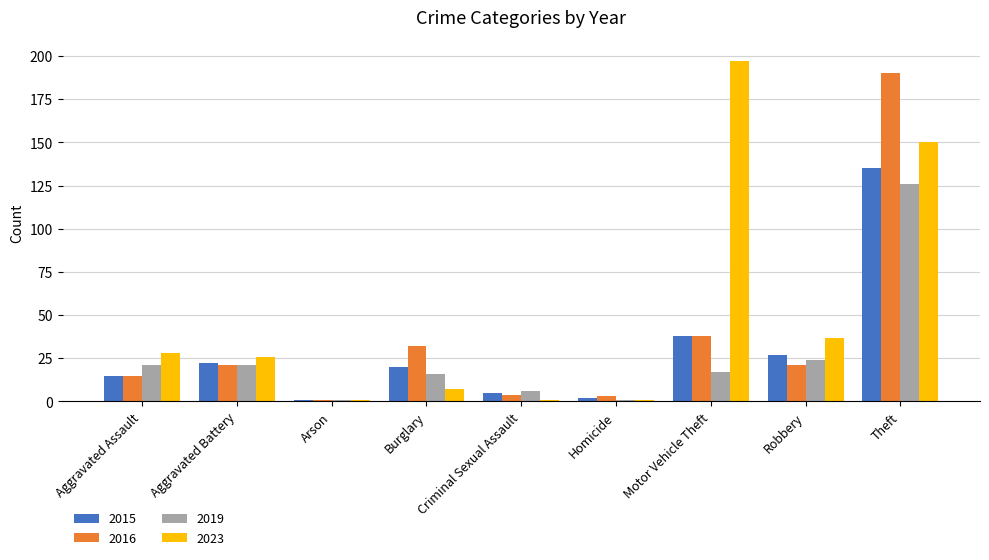

What is the maximum value shown in the chart?

197